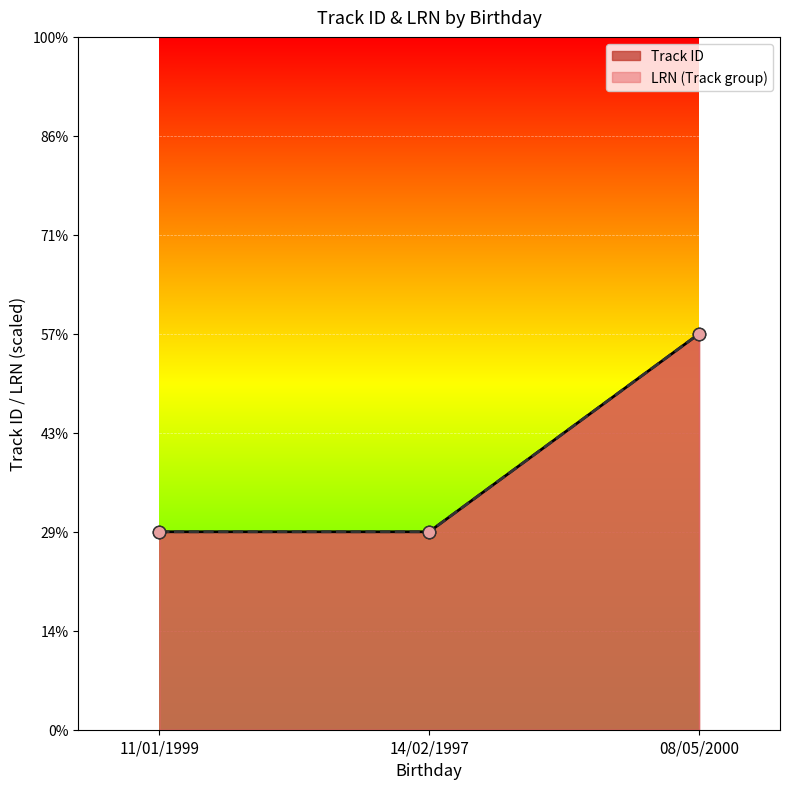

Which series has the widest spread of Y values?

Track ID